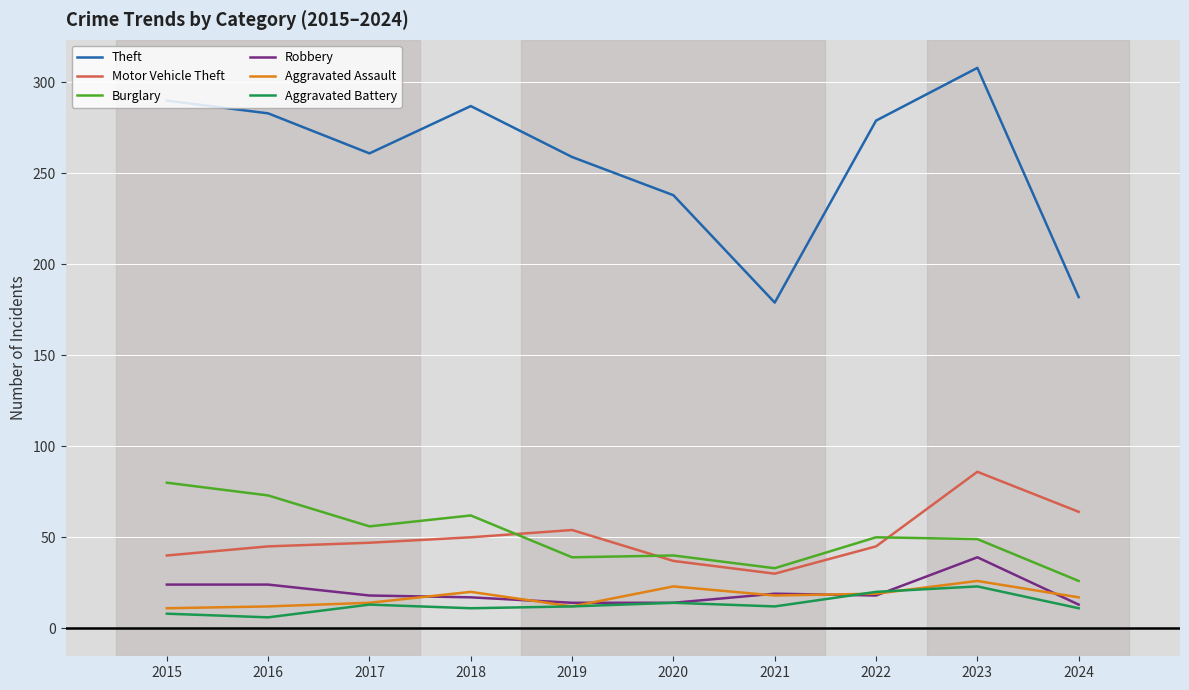

What is the difference between the highest and lowest values at 2019?

247